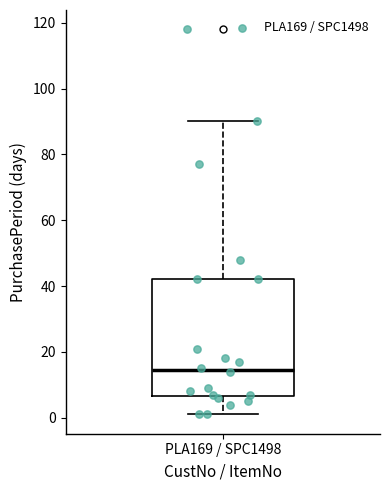

Where is the lower edge of the box for PLA169 / SPC1498 on the y-axis? The values are not printed on the chart, so give them approximately, as read against the axis.

6